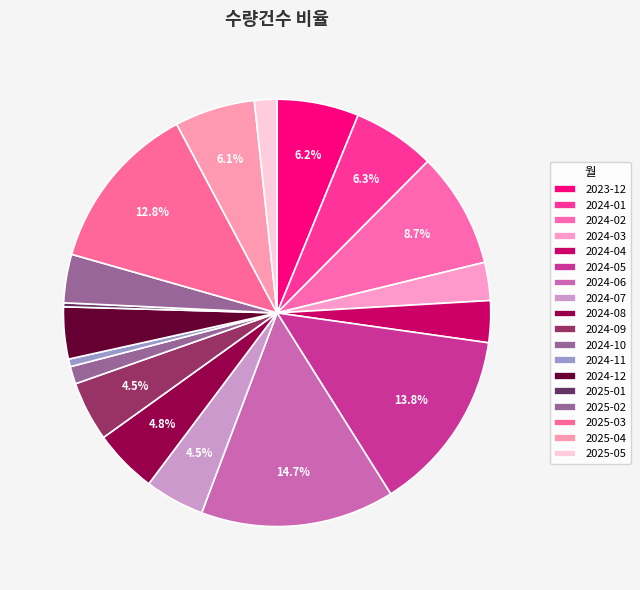

Does any single category account for the majority?

No